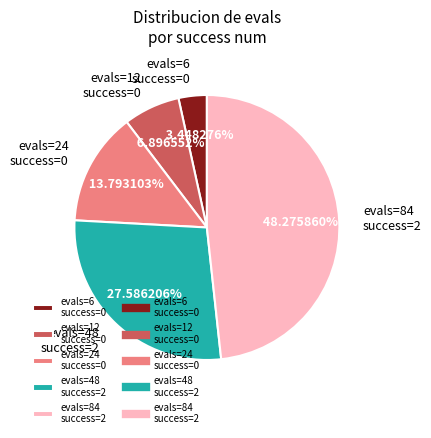

Do evals=12 success=0 and evals=6 success=0 together represent more than half of the pie?

No